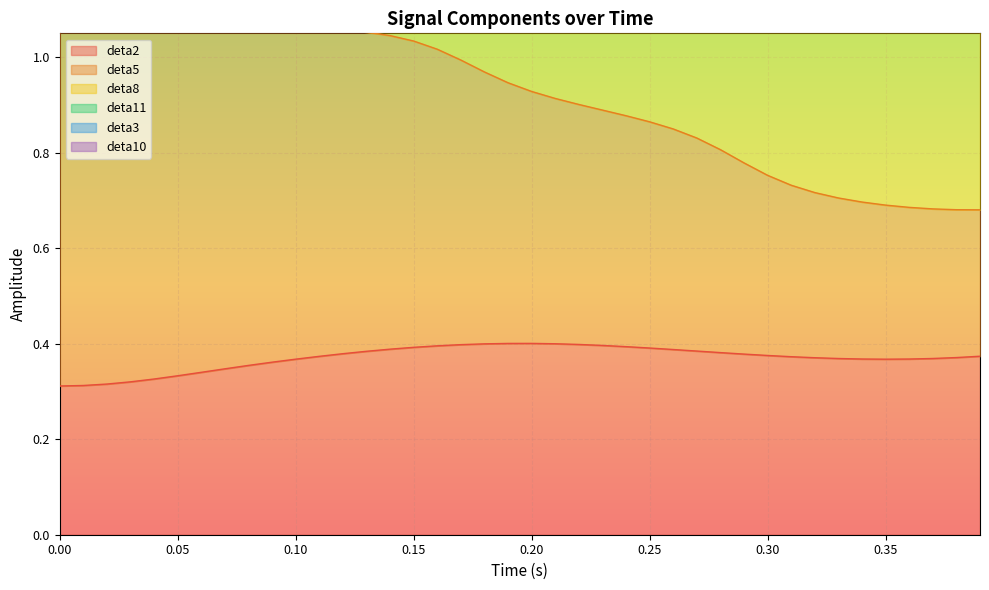

True or false: deta2 and deta5 cross at least once.

False